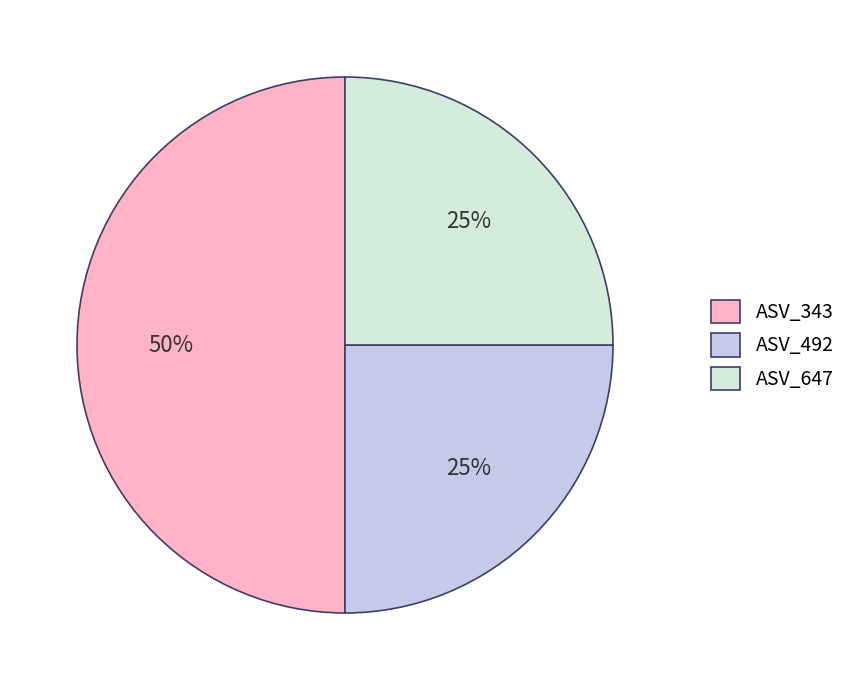

Which has a higher value, ASV_647 or ASV_343?

ASV_343